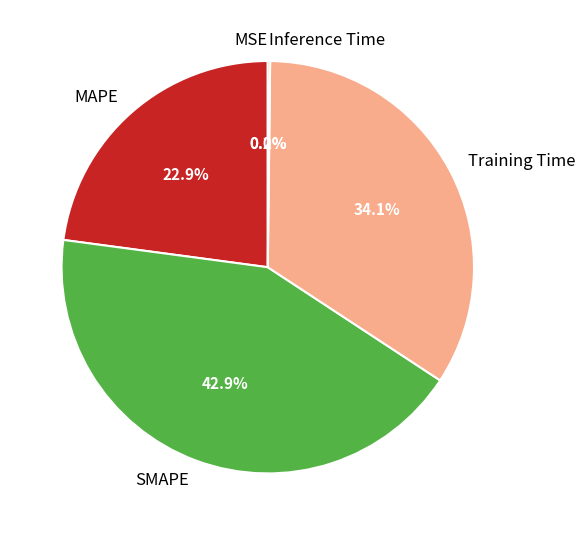

Is there any slice that represents more than half of the pie?

No